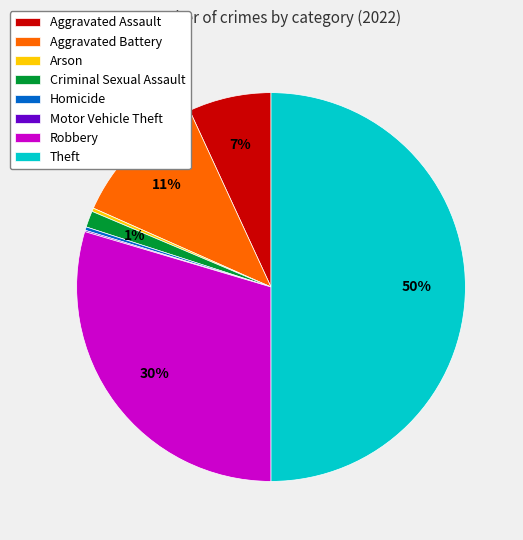

Combined, do Robbery and Aggravated Assault account for over 50%?

No